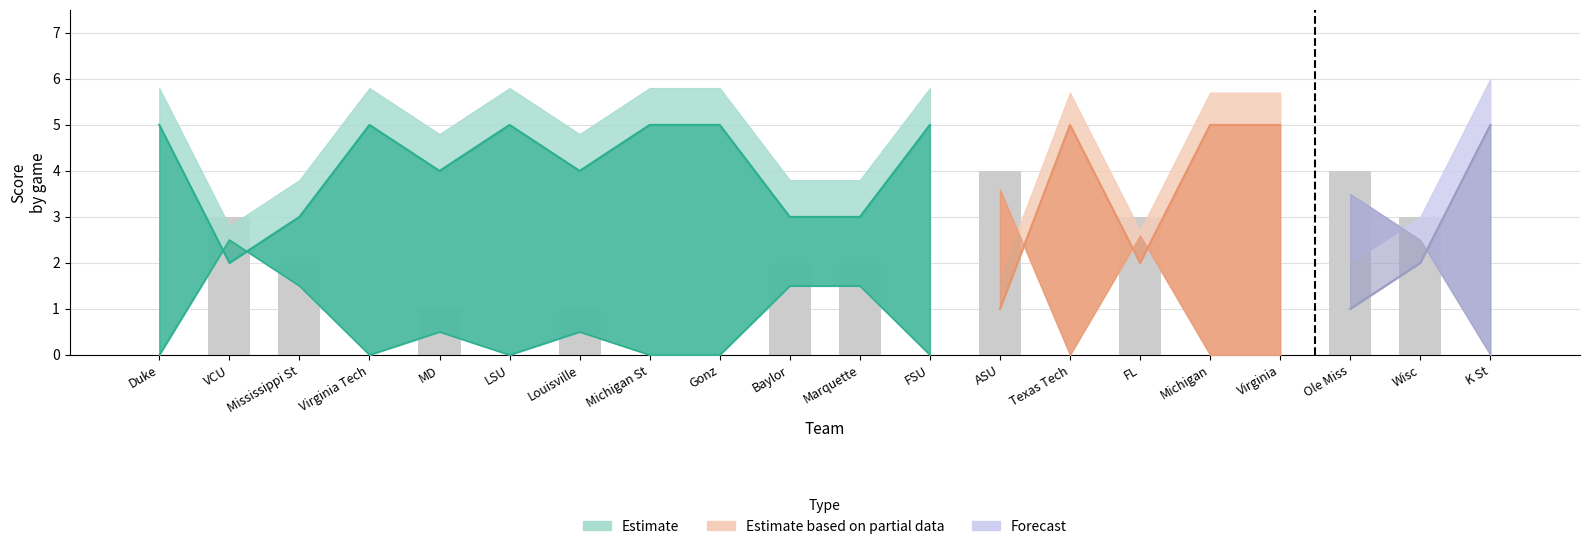

Which has a higher value, Baylor or Wisc?

Wisc